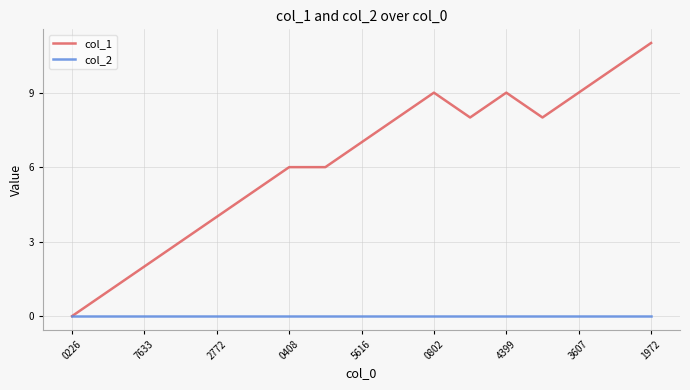

Which series has the widest spread of values?

col_1